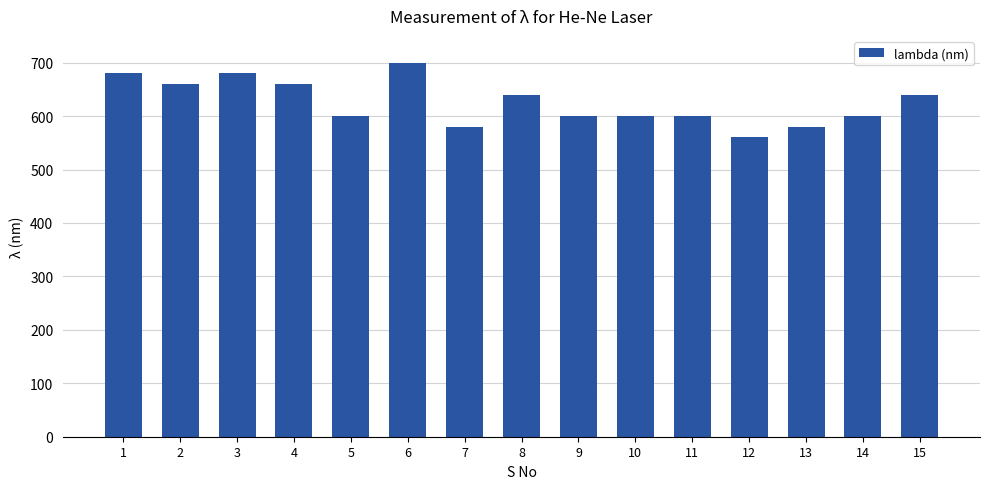

How many values are between 600 and 660?

9